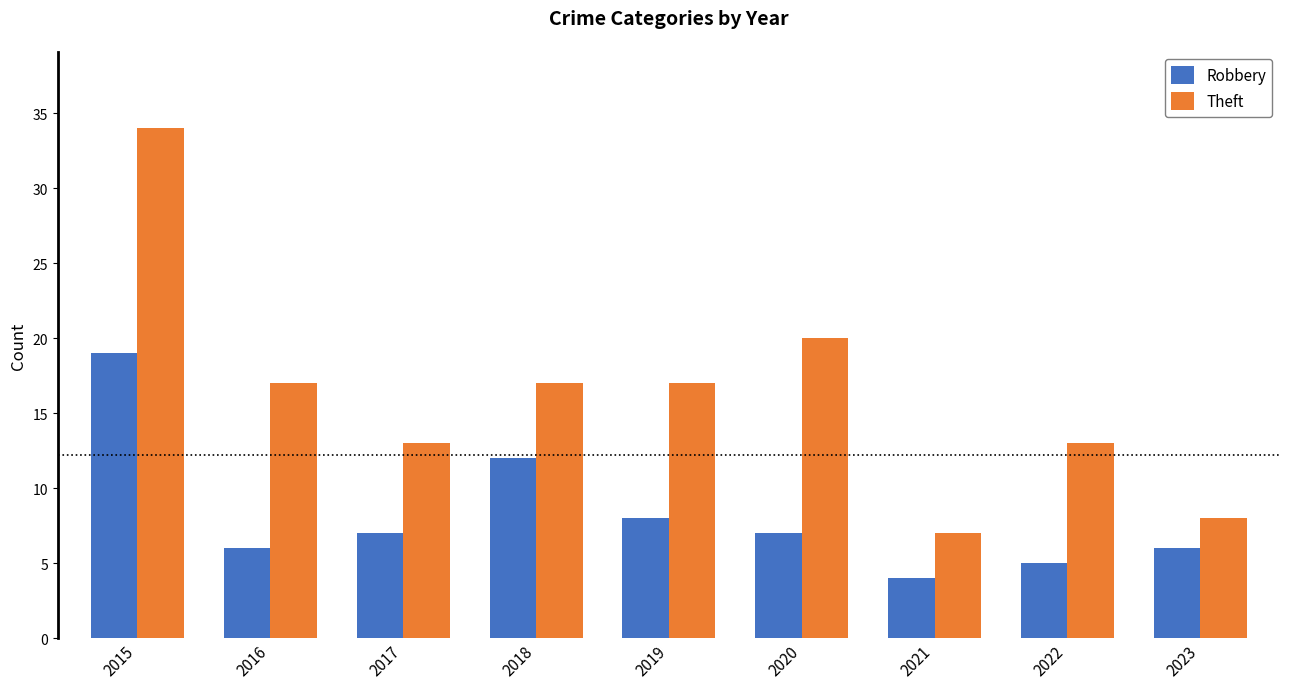

What is the sum of all Robbery values?

74